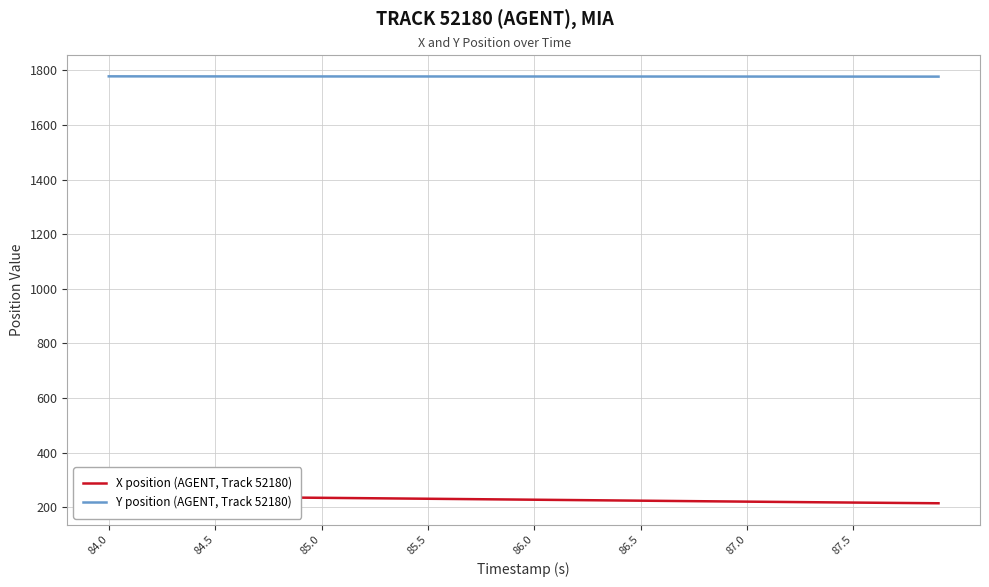

True or false: Y position (AGENT, Track 52180) has more than 2 points higher than both neighbors.

False